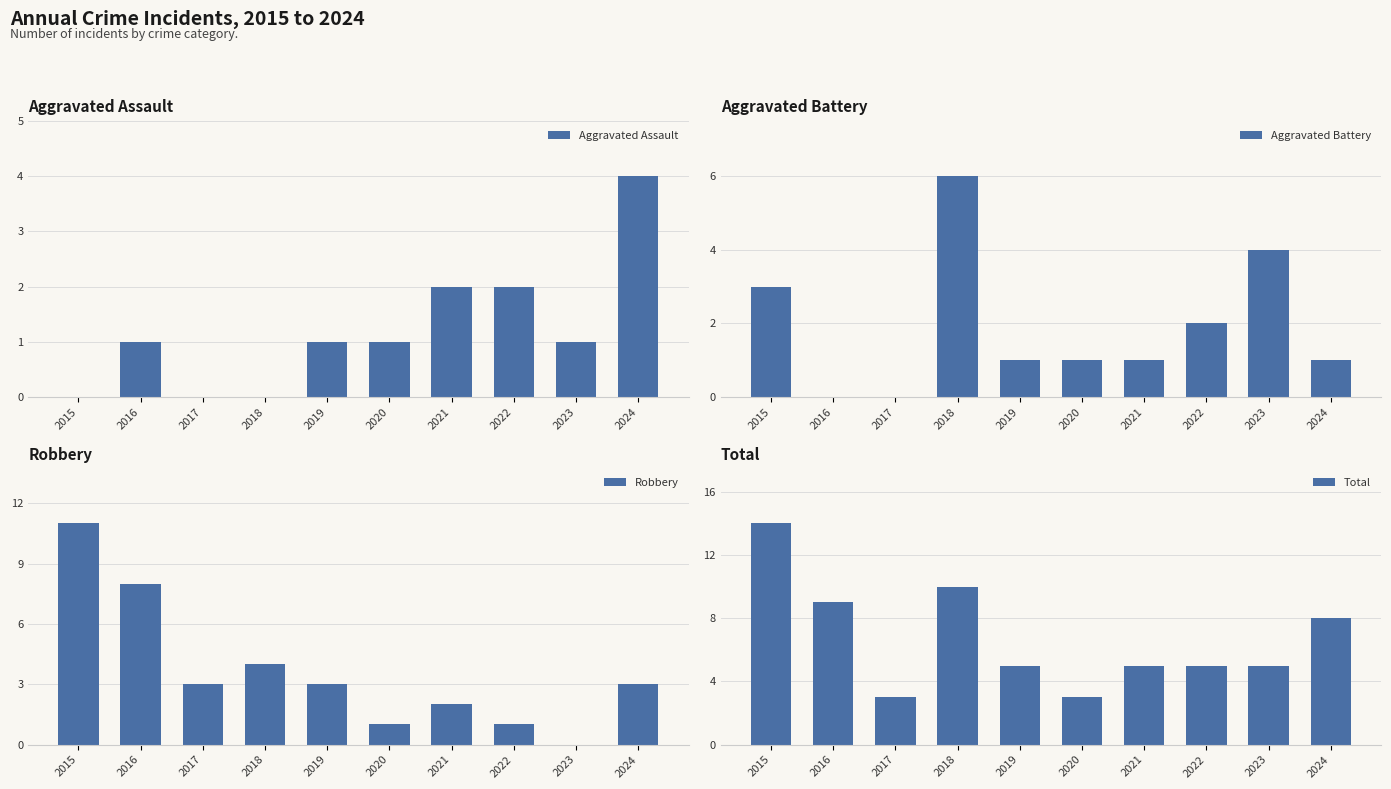

Which series changed the most between 2016 and 2023?

Robbery